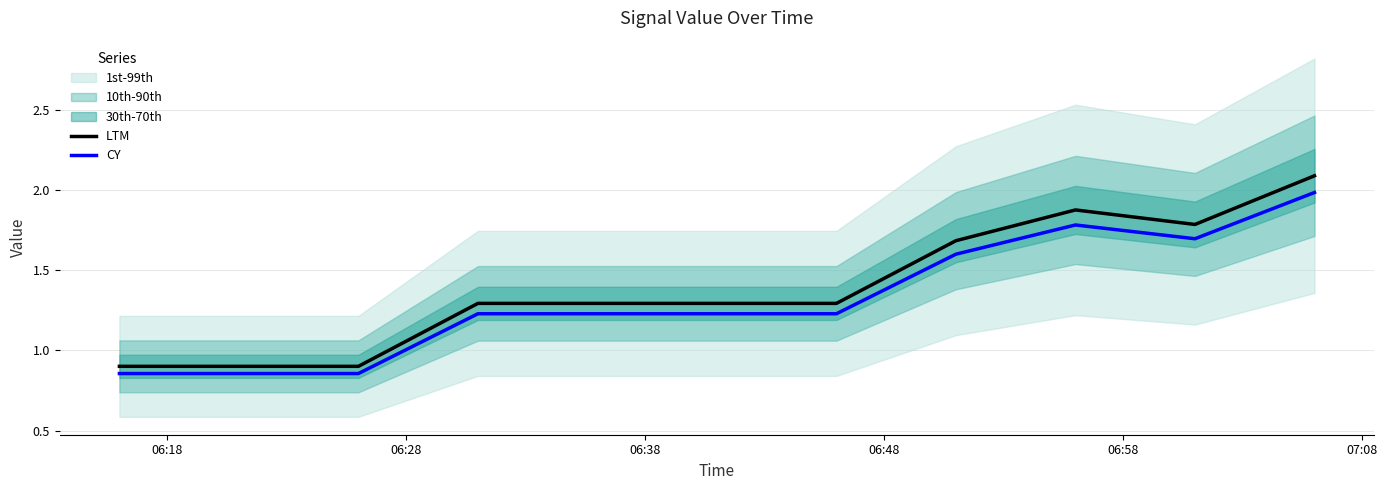

How many lines are shown in the chart?

2